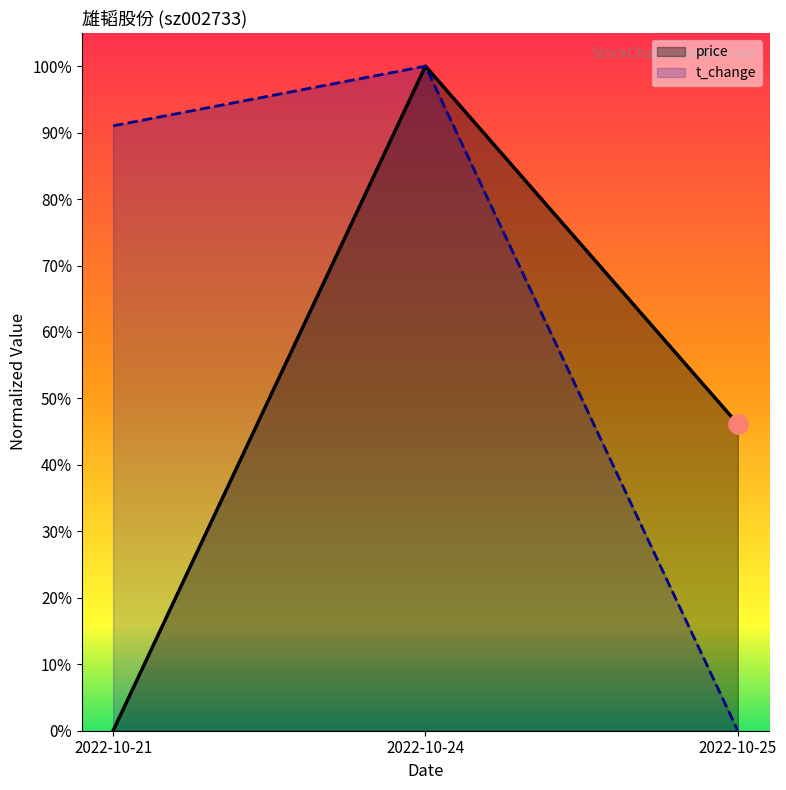

At 2022-10-24, list the series in order from smallest to largest.

price, t_change